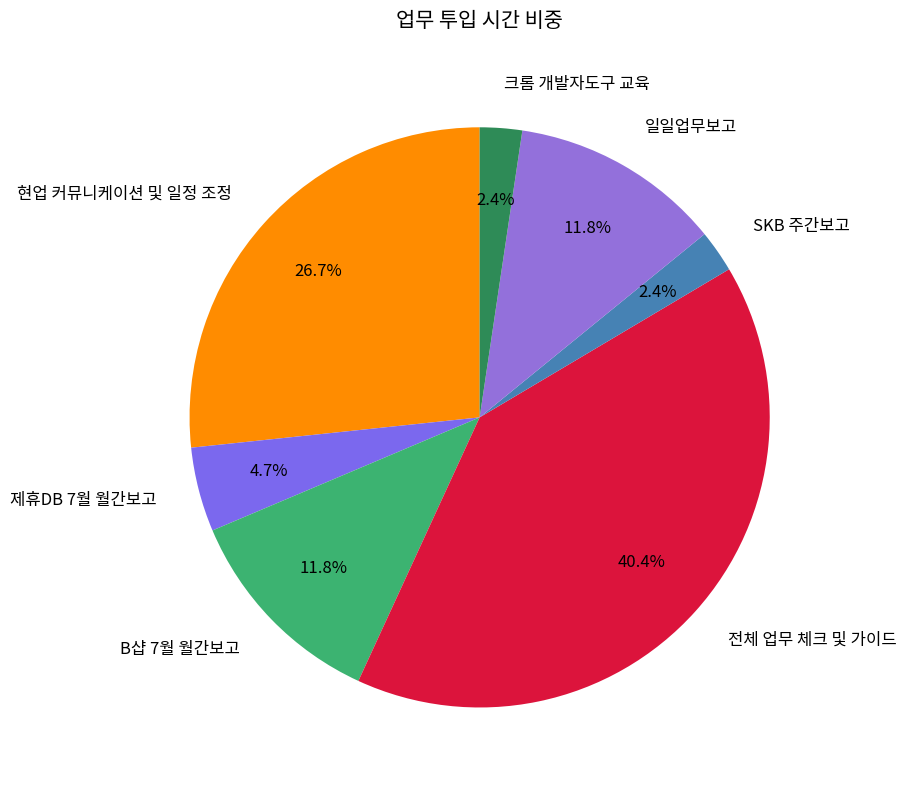

Which has a higher value, 일일업무보고 or SKB 주간보고?

일일업무보고